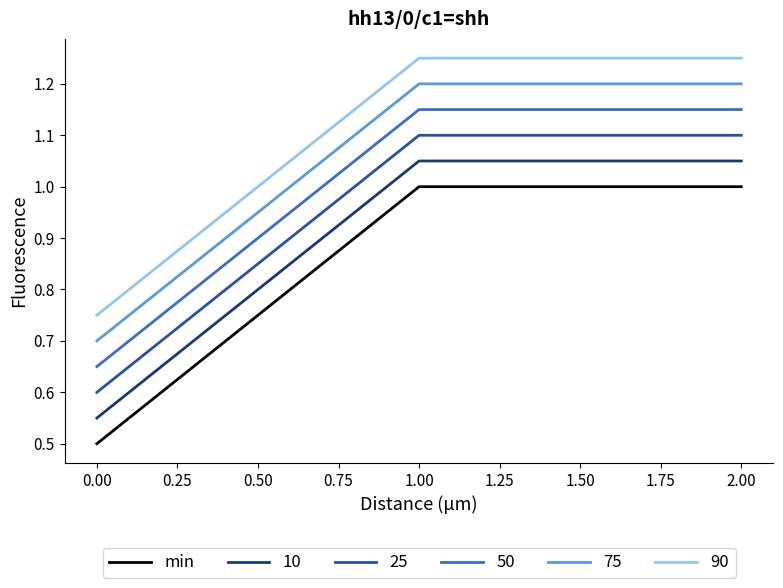

Rank the series at 0.00 from lowest to highest value.

min, 10, 25, 50, 75, 90